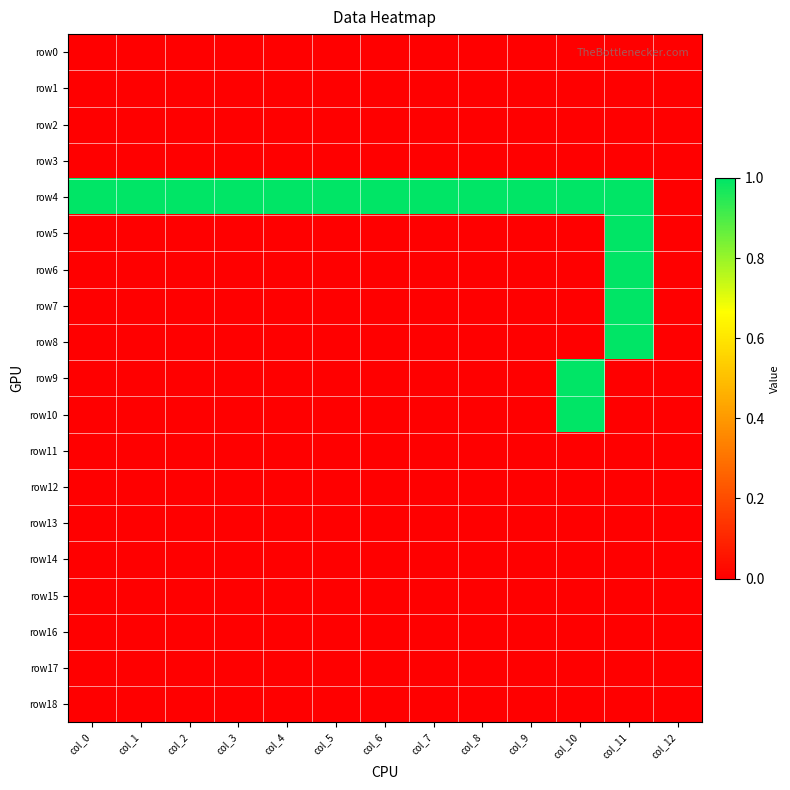

How many distinct data groups are displayed?

19